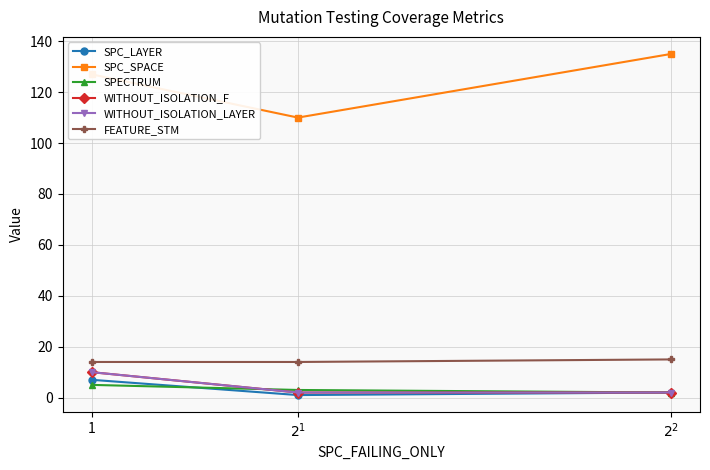

Reading left to right, extract all data points from this chart.

SPC_LAYER: 1=7	$2^{1}$=1	$2^{2}$=2
SPC_SPACE: 1=127	$2^{1}$=110	$2^{2}$=135
SPECTRUM: 1=5	$2^{1}$=3	$2^{2}$=2
WITHOUT_ISOLATION_F: 1=10	$2^{1}$=2	$2^{2}$=2
WITHOUT_ISOLATION_LAYER: 1=10	$2^{1}$=2	$2^{2}$=2
FEATURE_STM: 1=14	$2^{1}$=14	$2^{2}$=15